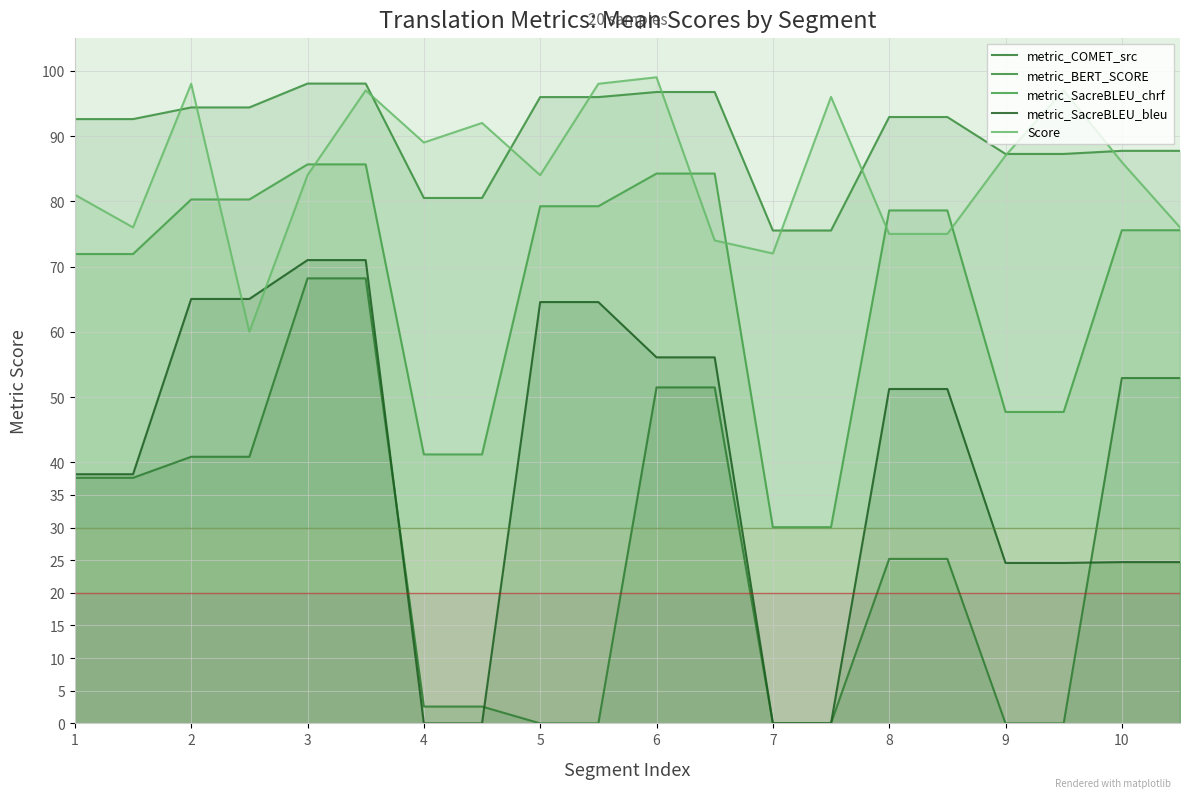

How many lines are shown in the chart?

5